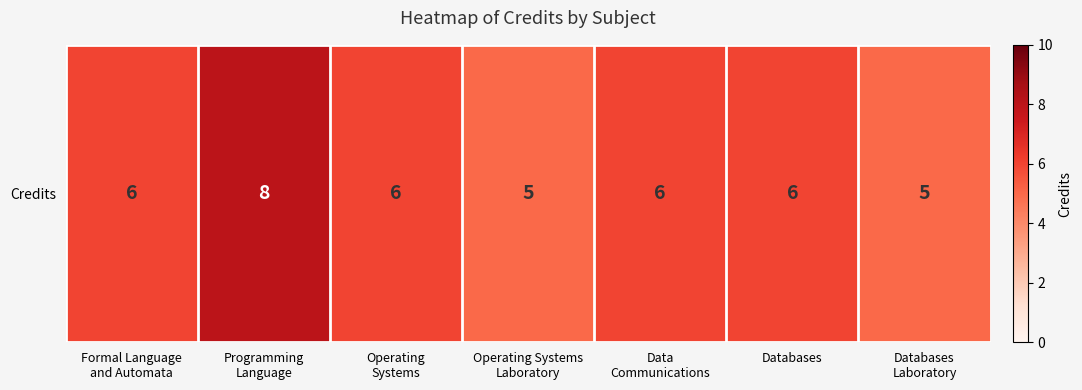

The chart shows a value of 8 at Programming
Language. True or false?

True